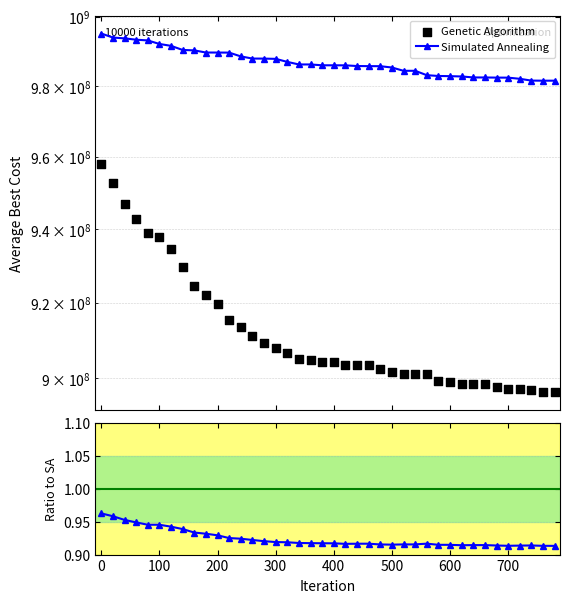

Which series reaches the maximum Y coordinate?

Simulated Annealing